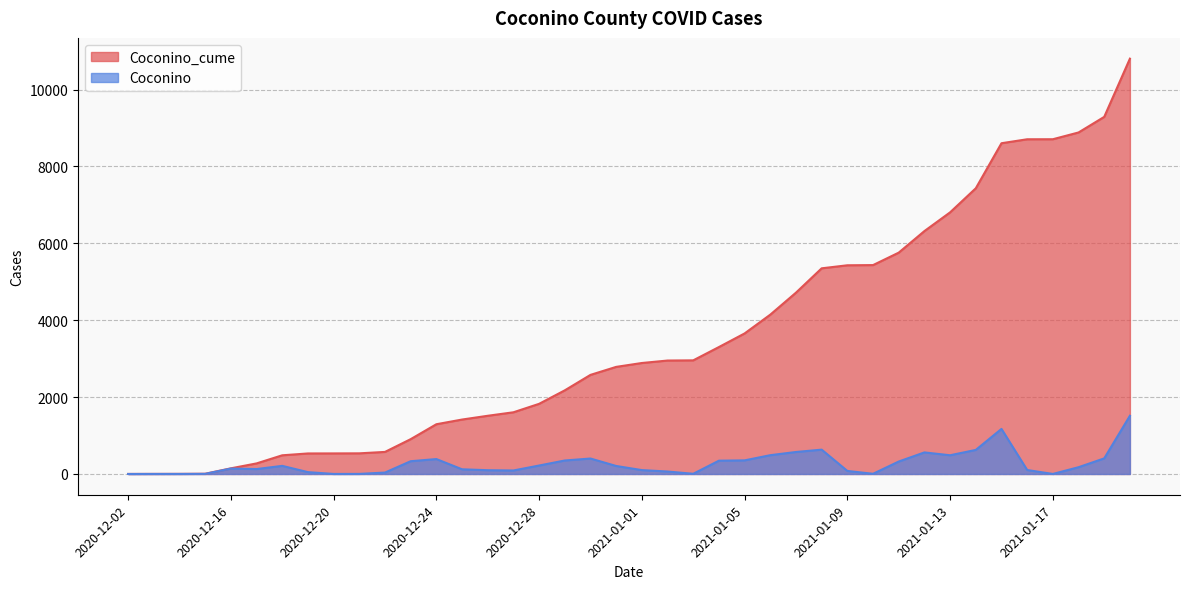

At which label does Coconino reach its minimum?

2020-12-02